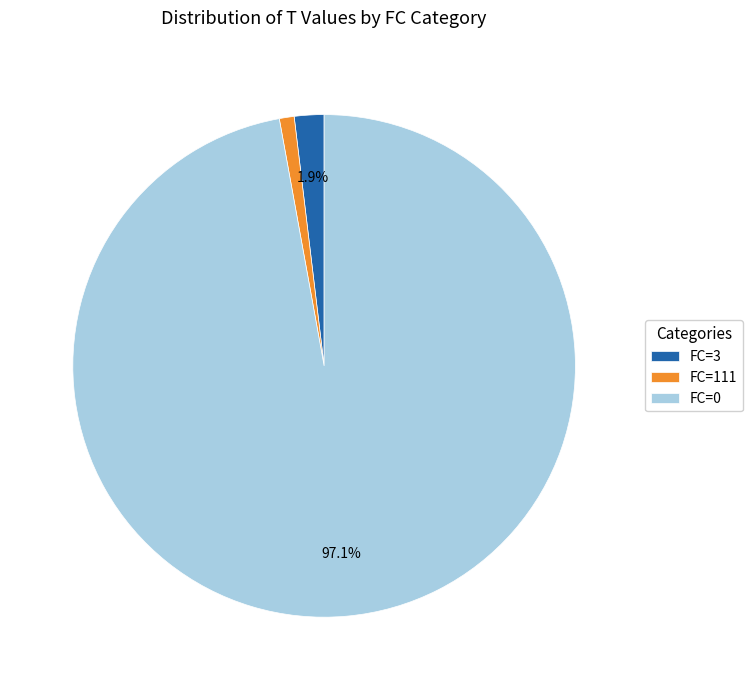

Which has a higher value, FC=0 or FC=111?

FC=0